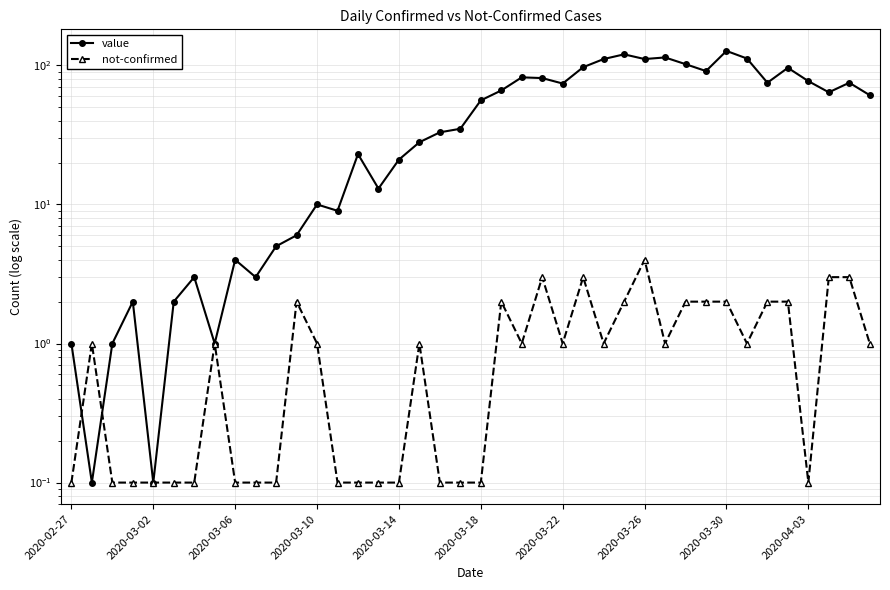

What is the minimum value for value?

0.1